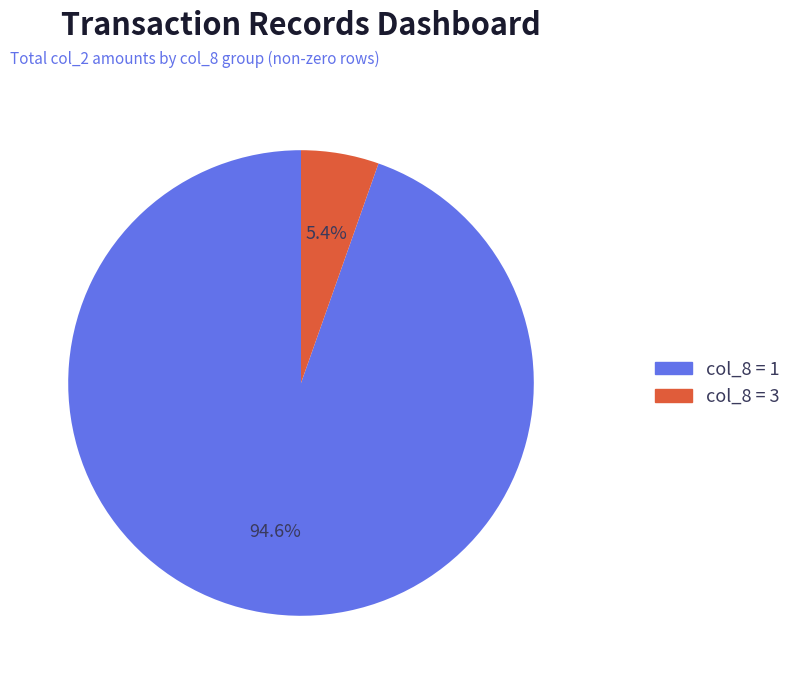

Does any single category account for the majority?

Yes